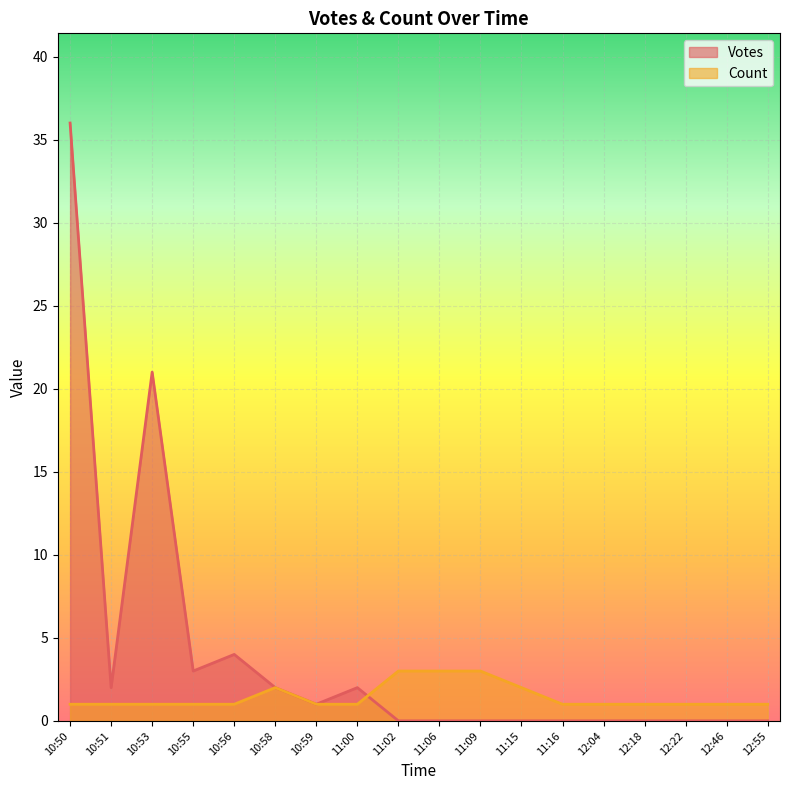

Which label corresponds to the largest value in the chart?

10:50